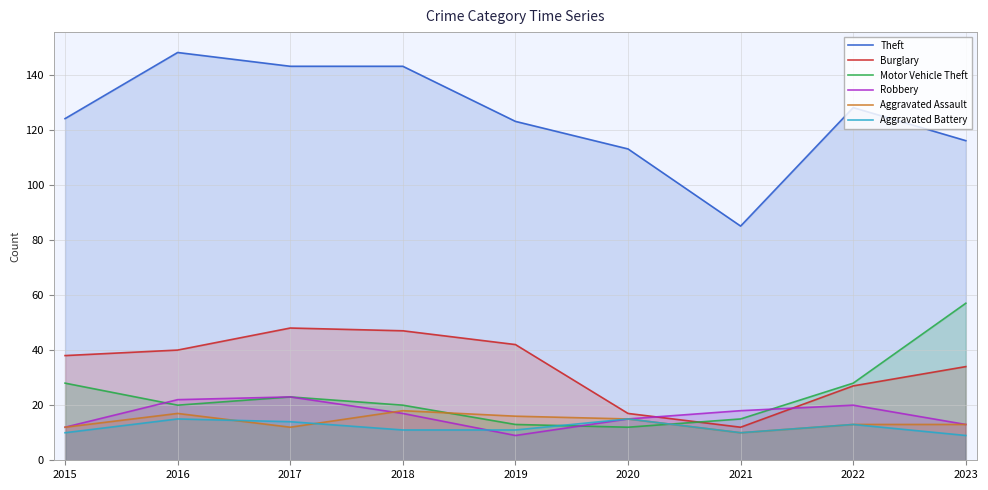

Which series changed the most between 2016 and 2017?

Burglary